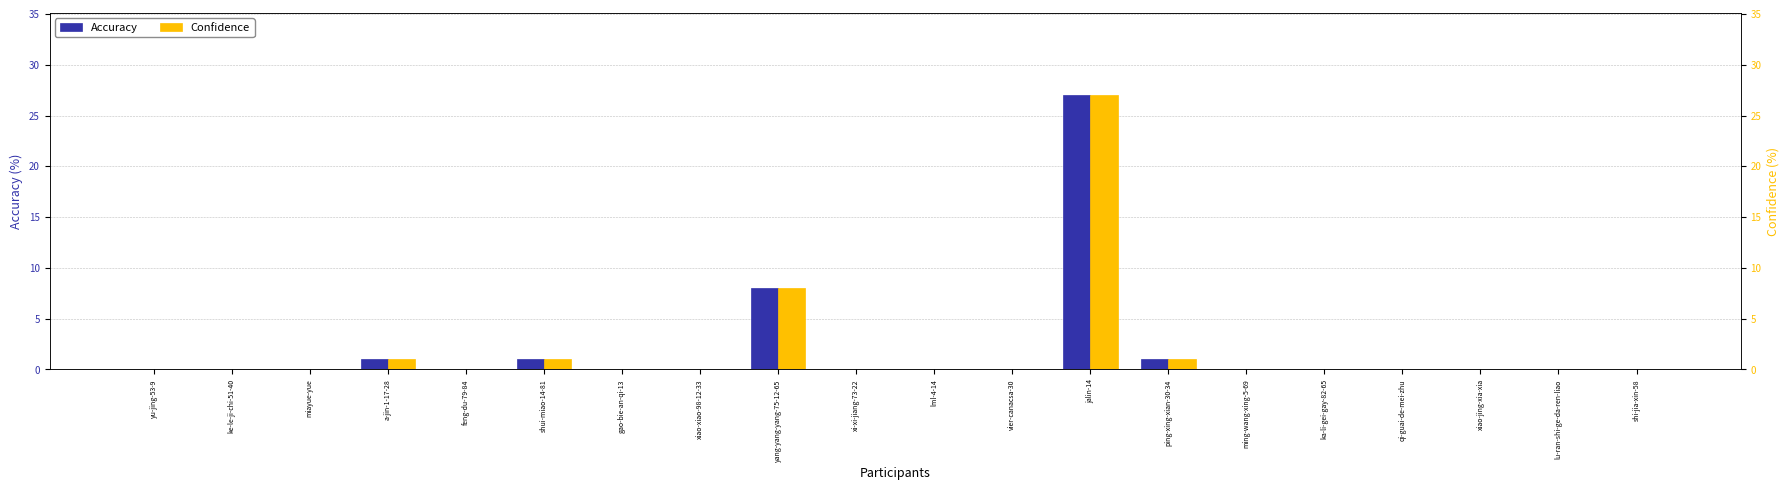

True or false: Accuracy has a value of 1 at shui-miao-14-81.

True